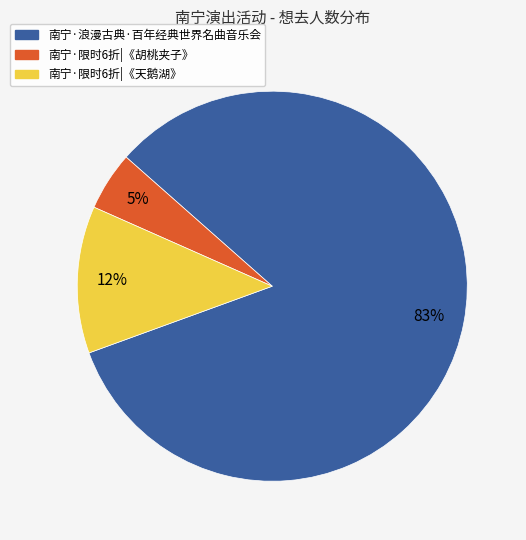

To the nearest percent, what is the average slice percentage?

33%